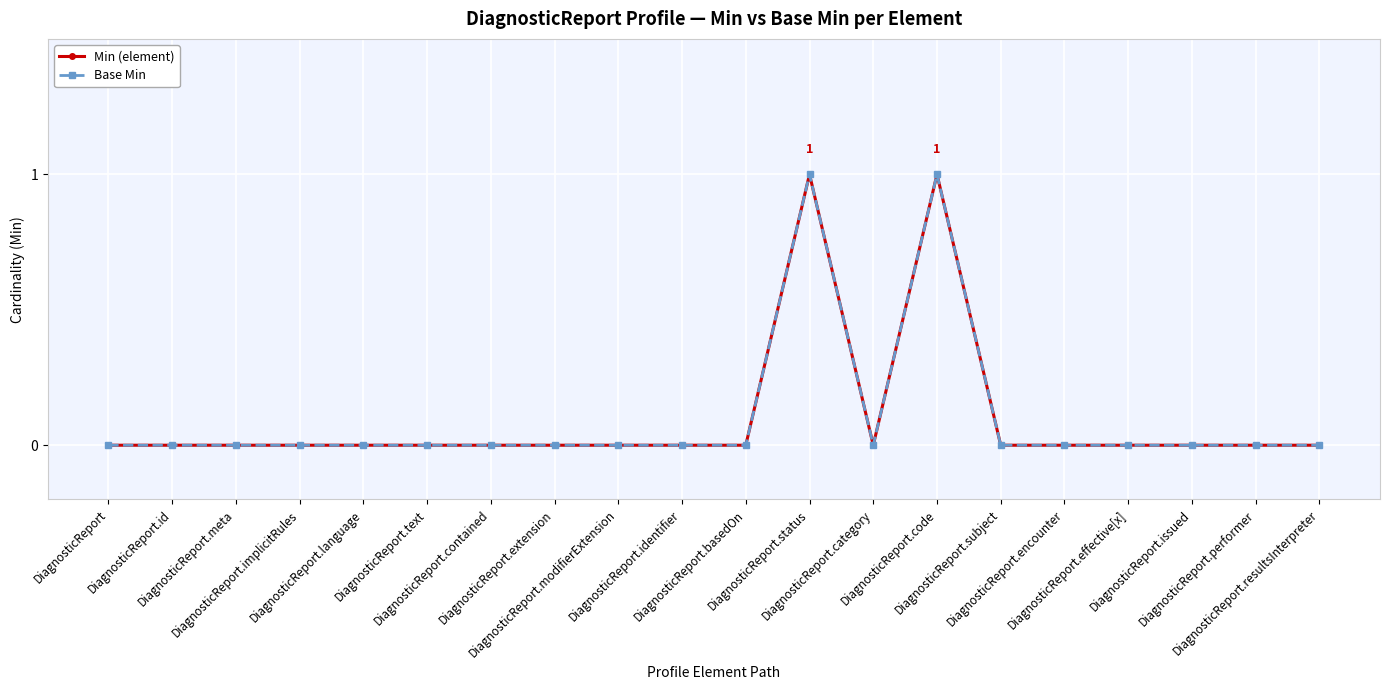

Is this an area chart (filled region under the line)?

No